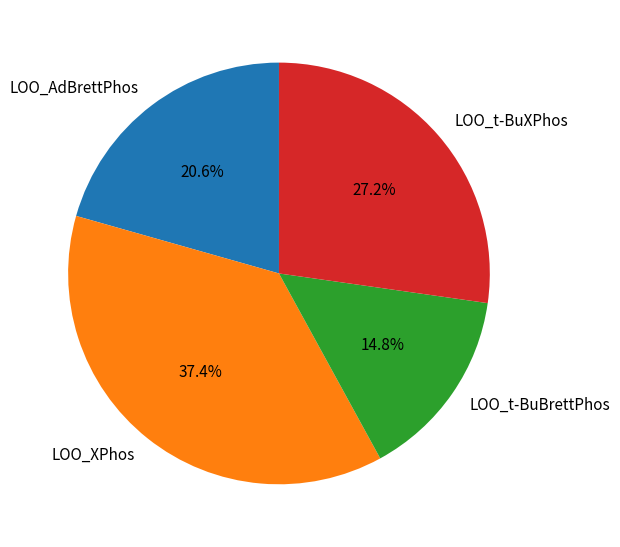

Which slice is the smallest?

LOO_t-BuBrettPhos